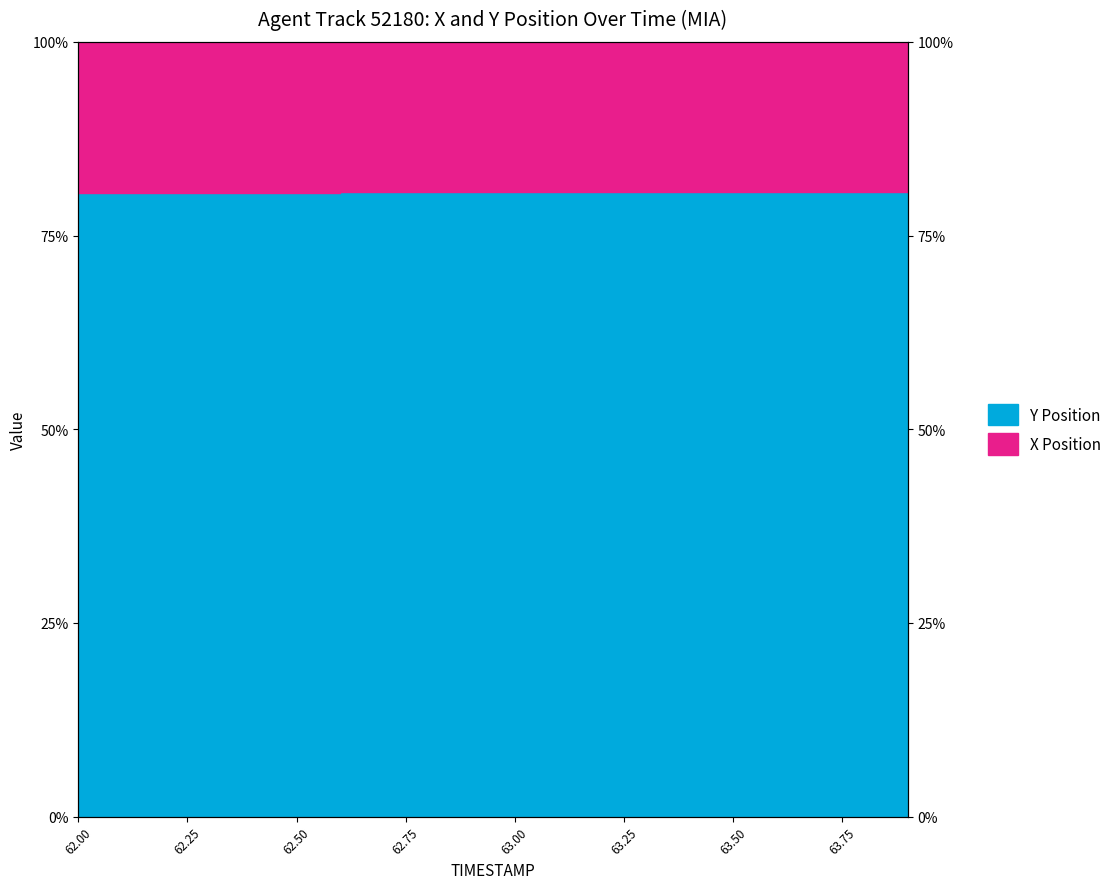

Rank the categories by X value from highest to lowest.

63.9, 63.8, 63.7, 63.6, 63.5, 63.4, 63.3, 63.2, 63.1, 63.0, 62.9, 62.8, 62.7, 62.6, 62.5, 62.4, 62.3, 62.2, 62.1, 62.0